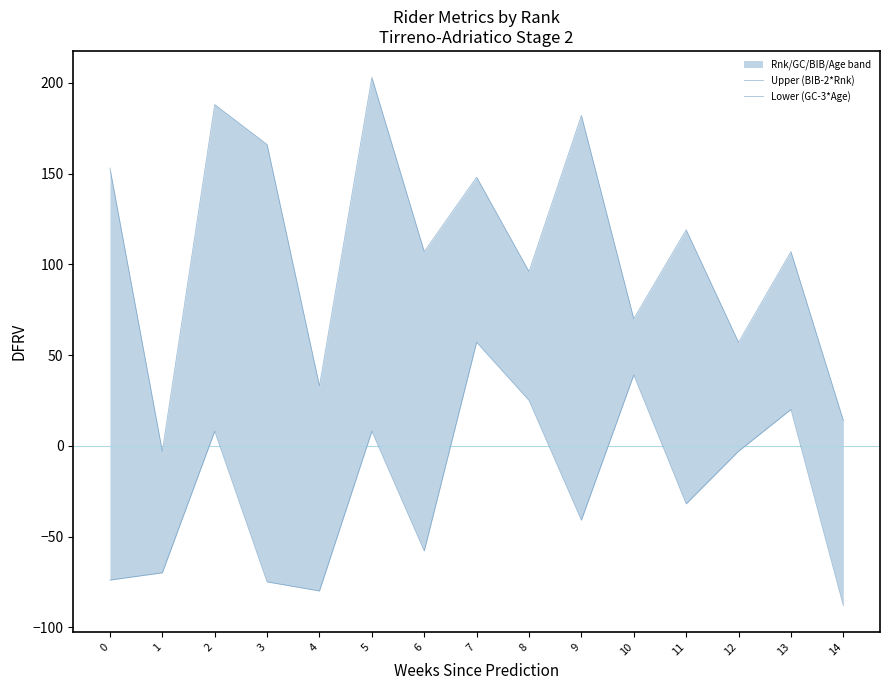

True or false: Lower (GC-3*Age) has a value of -75 at 3.

True